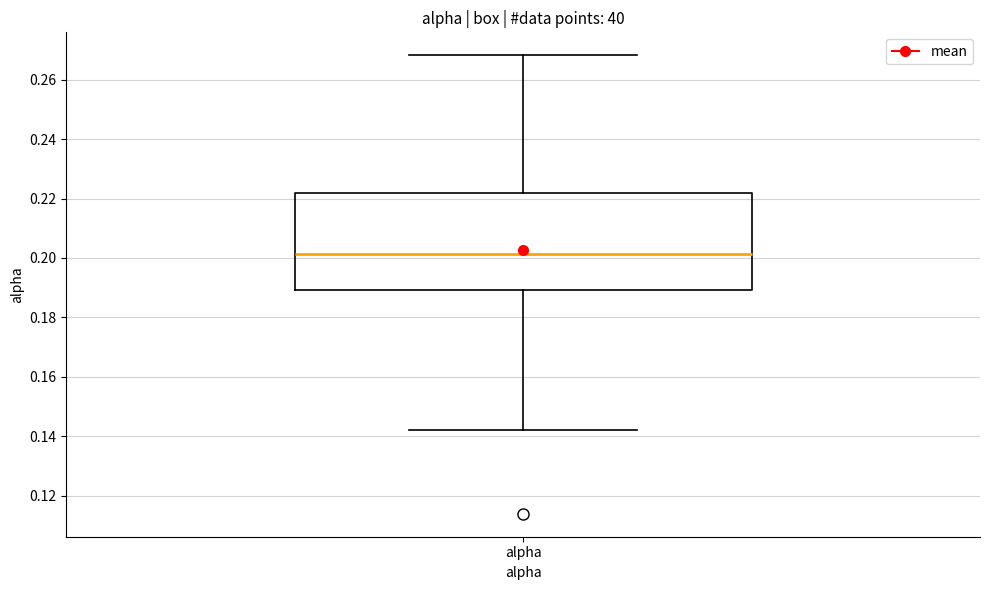

Transcribe this box plot: give where the median line is, the range the box spans, and where the two whiskers end, as read against the y-axis. The values are not printed on the chart, so give them approximately, as read against the axis.

median 0.202, box 0.190 to 0.222, whiskers 0.142 to 0.268